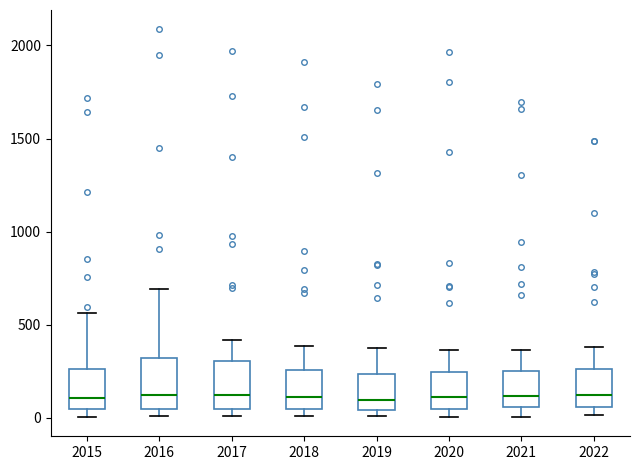

Reading left to right, read every box against the y-axis: the position of its median line, the range the box covers, and the ends of its whiskers. The values are not printed on the chart, so give them approximately, as read against the axis.

2015: median 100, box 50 to 250, whiskers 0 to 550
2016: median 150, box 50 to 300, whiskers 0 to 700
2017: median 100, box 50 to 300, whiskers 0 to 400
2018: median 100, box 50 to 250, whiskers 0 to 400
2019: median 100, box 50 to 250, whiskers 0 to 400
2020: median 100, box 50 to 250, whiskers 0 to 350
2021: median 100, box 50 to 250, whiskers 0 to 350
2022: median 100, box 50 to 250, whiskers 0 to 400